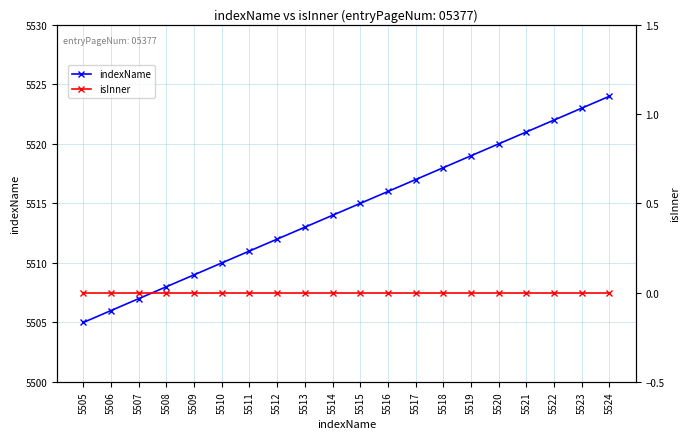

What is the difference between the second highest and minimum values in the indexName series?

18